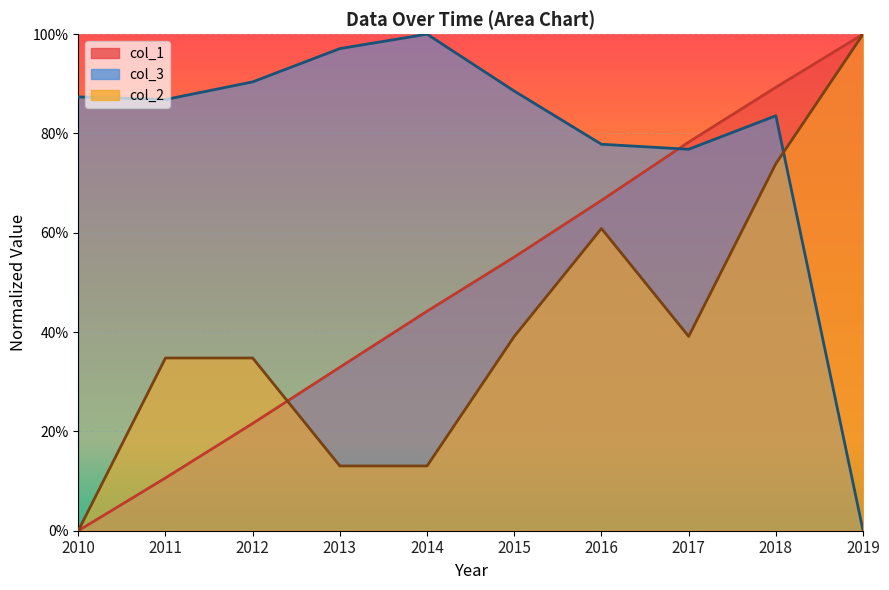

Which series has the largest total across all categories?

col_3